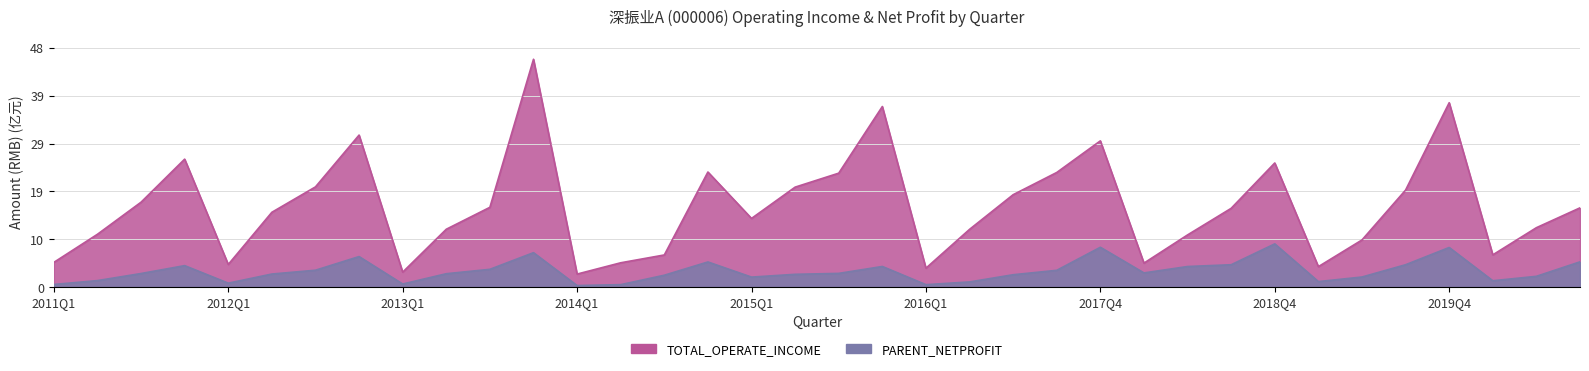

Between 2013Q4 and 2017Q2, which is larger?

2013Q4